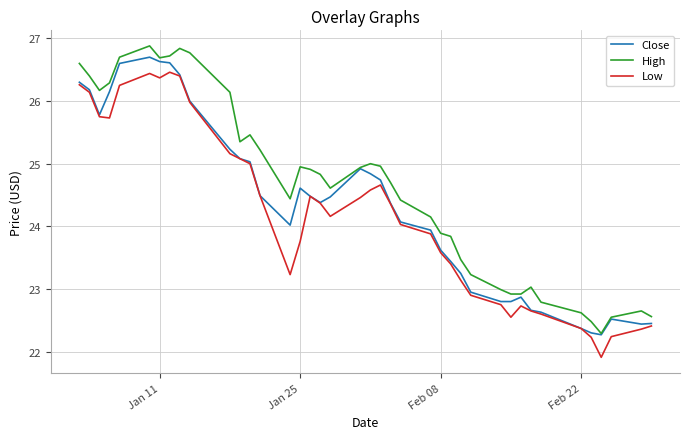

Does the chart have visible grid lines?

Yes